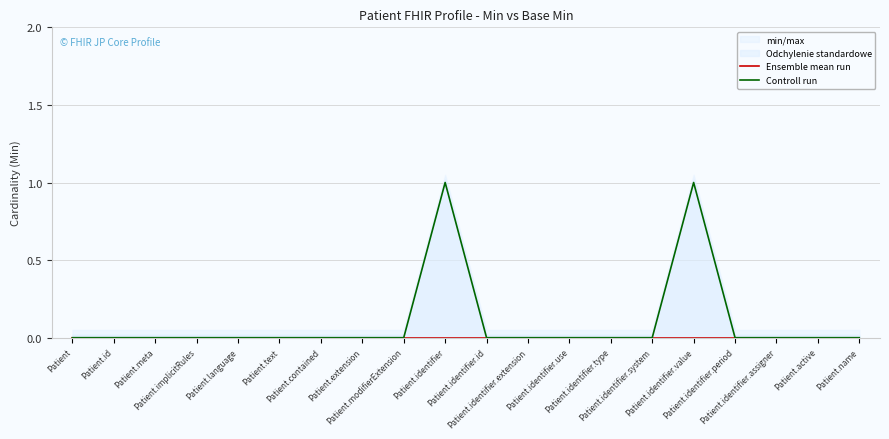

Reading left to right, list all the values displayed in this chart.

Ensemble mean run: 0	0	0	0	0	0	0	0	0	0	0	0	0	0	0	0	0	0	0	0
Controll run: 0	0	0	0	0	0	0	0	0	1	0	0	0	0	0	1	0	0	0	0